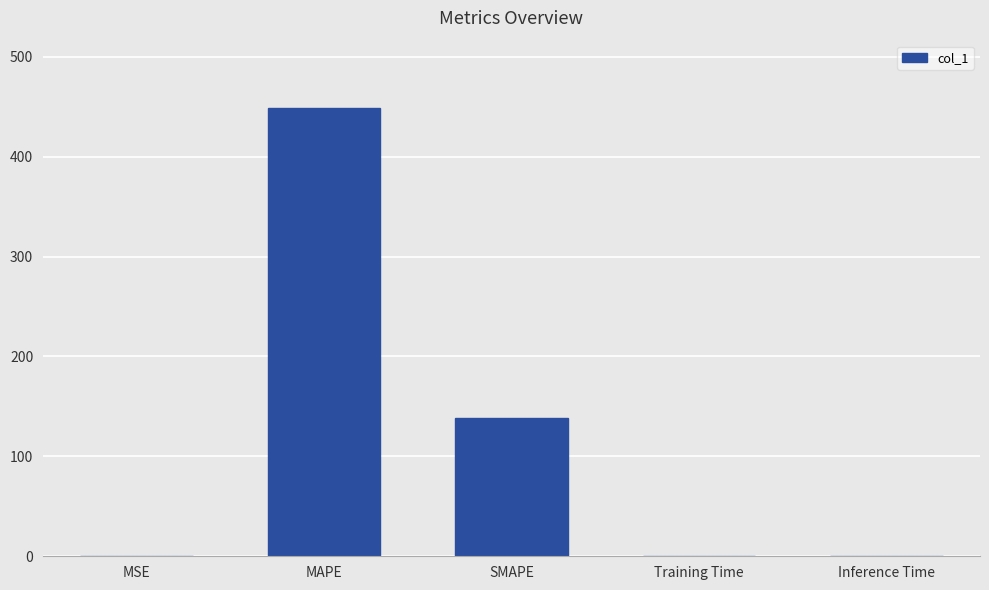

Which label corresponds to the largest value in the chart?

MAPE